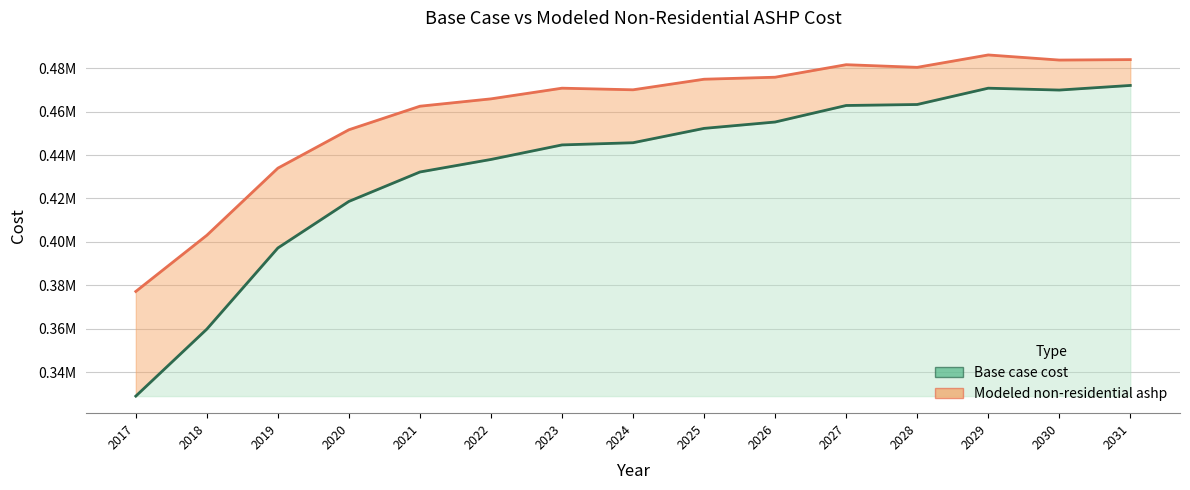

True or false: Modeled non-residential ashp and Base case cost cross at least once.

False